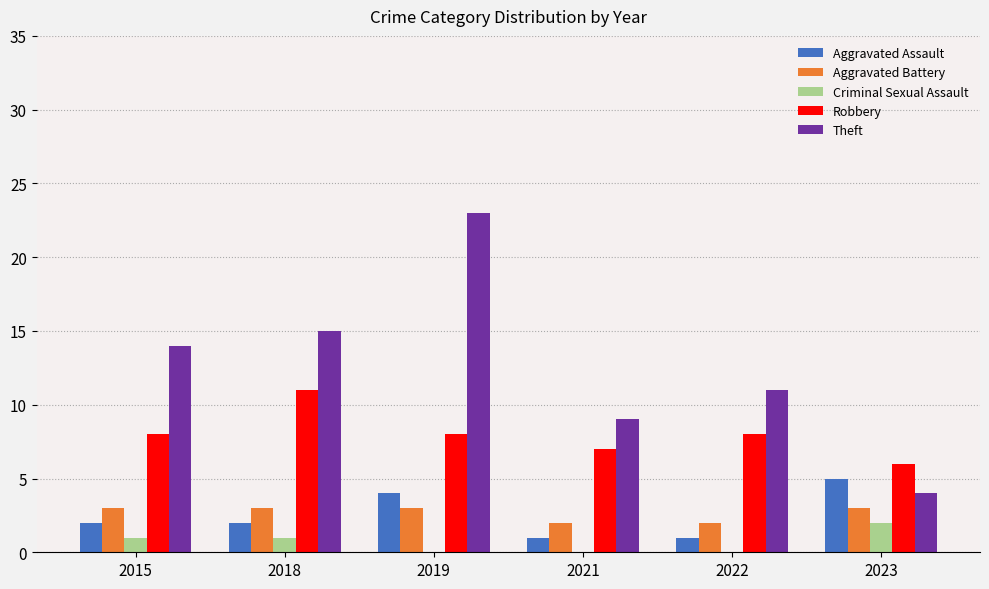

What is the total value across all series at 2019?

38